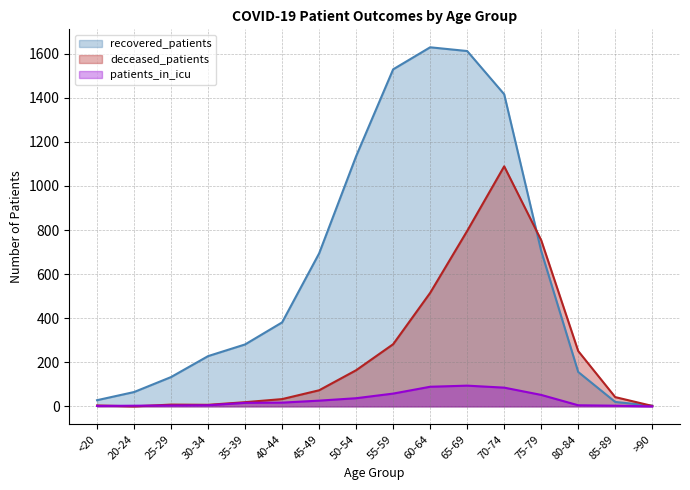

What is the label of the 8th point from the left?

50-54